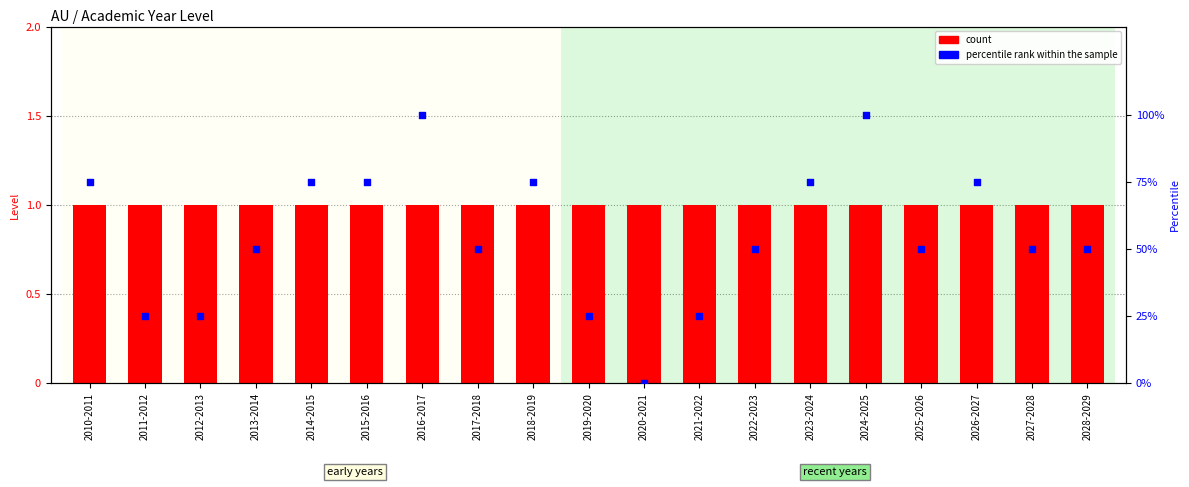

What is the total value across all series at 2012-2013?

26